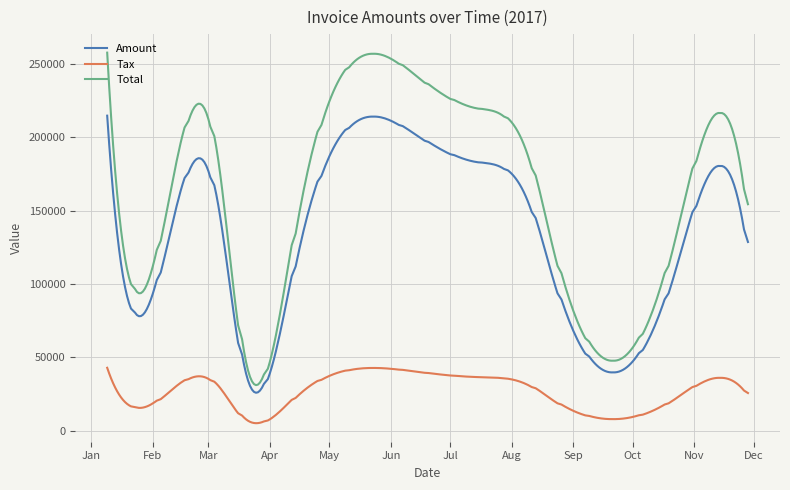

Which series has the largest total across all categories?

Total